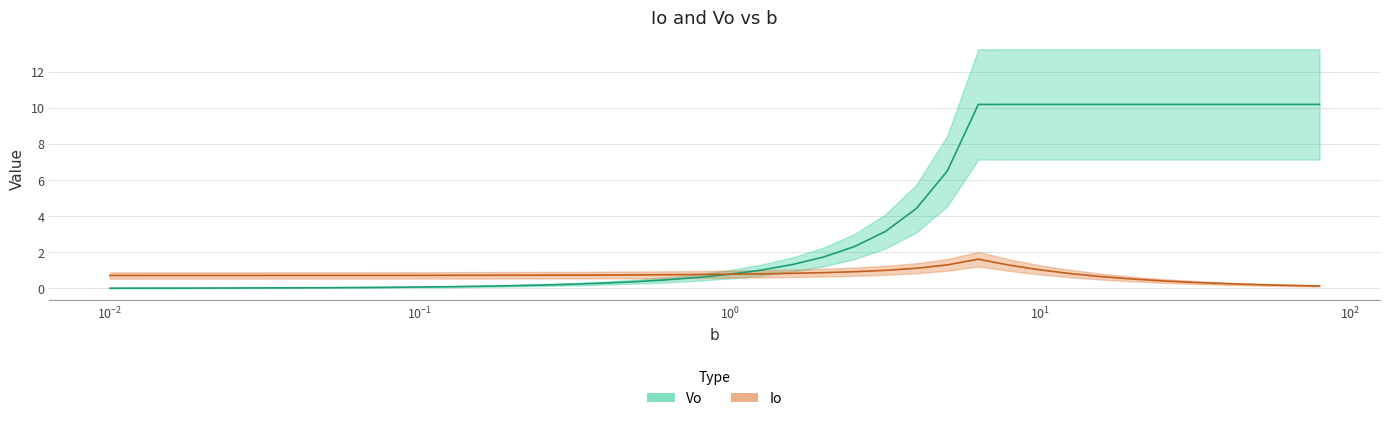

Reading left to right, what are all the values shown in this chart?

Io: 0.7	0.7	0.7	0.7	0.7	0.7	0.7	0.7	0.7	0.7	0.7	0.7	0.7	0.7	0.7	0.7	0.7	0.7	0.8	0.8	0.8	0.8	0.8	0.9	0.9	1.0	1.1	1.3	1.6	1.3	1.0	0.8	0.6	0.5	0.4	0.3	0.3	0.2	0.2	0.1
Vo: 0.0	0.0	0.0	0.0	0.0	0.0	0.0	0.0	0.0	0.1	0.1	0.1	0.1	0.1	0.2	0.2	0.3	0.4	0.5	0.6	0.8	1.0	1.3	1.7	2.3	3.1	4.4	6.5	10.2	10.2	10.2	10.2	10.2	10.2	10.2	10.2	10.2	10.2	10.2	10.2